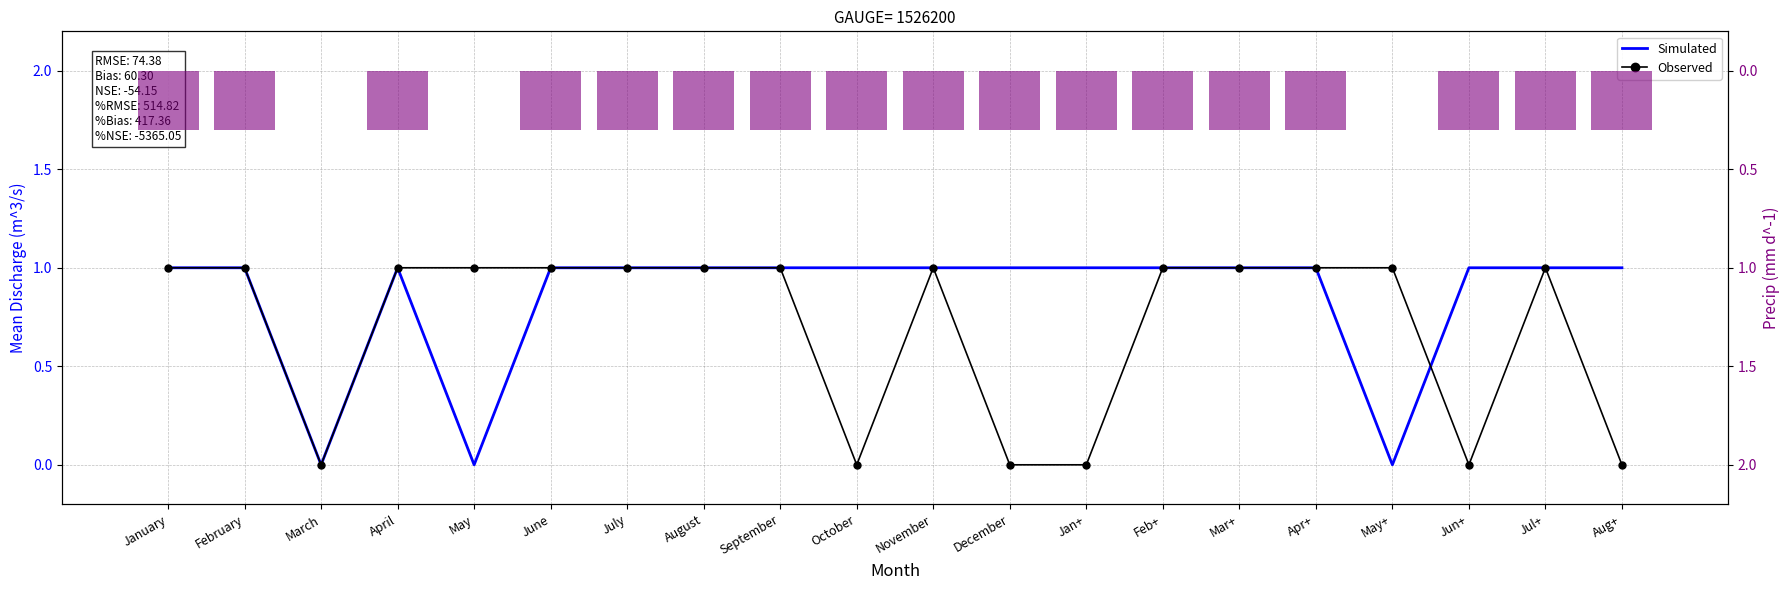

Is it true that Precip equals 0.3 at Feb+?

True